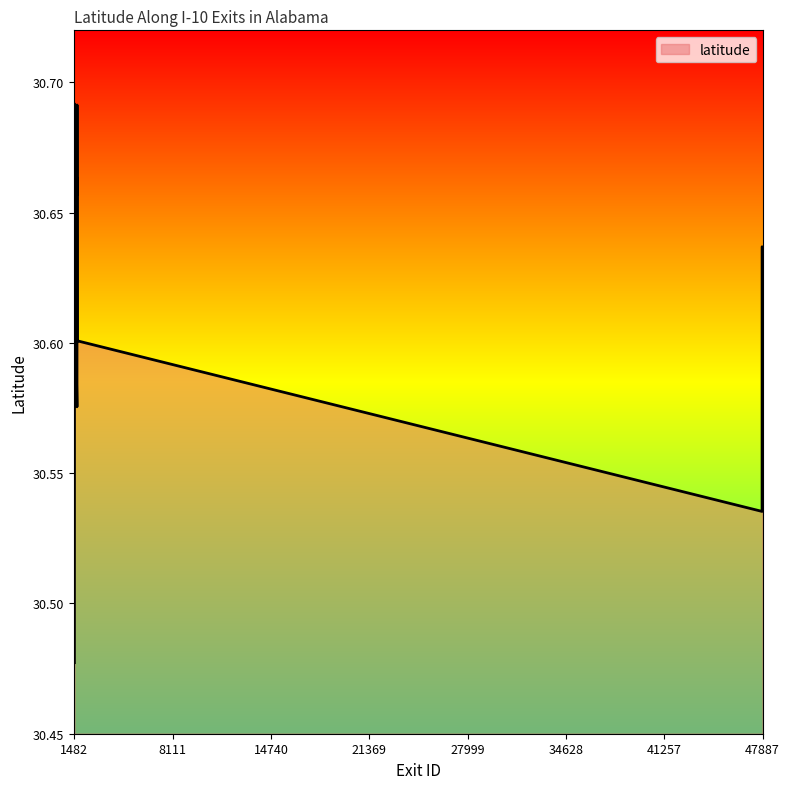

What is the greatest value displayed?

30.7